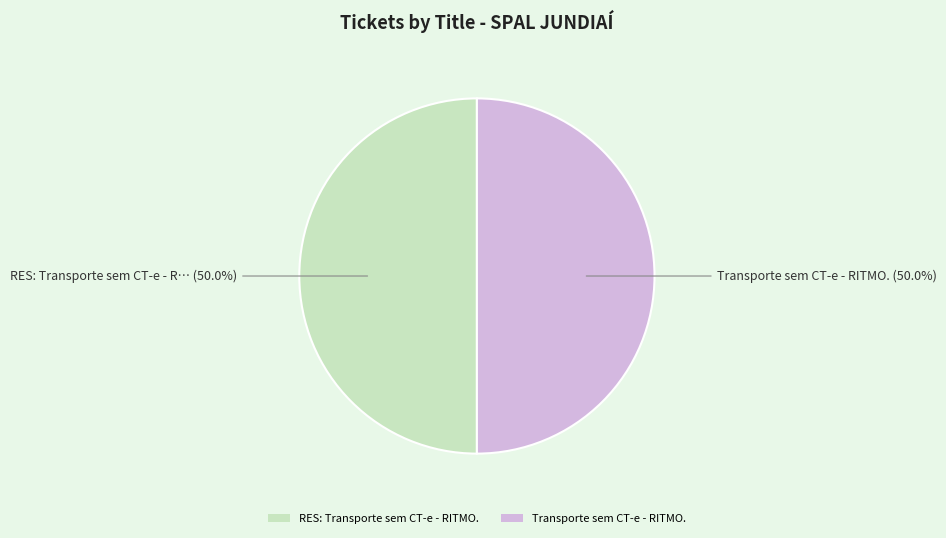

How many segments does this pie chart have?

2